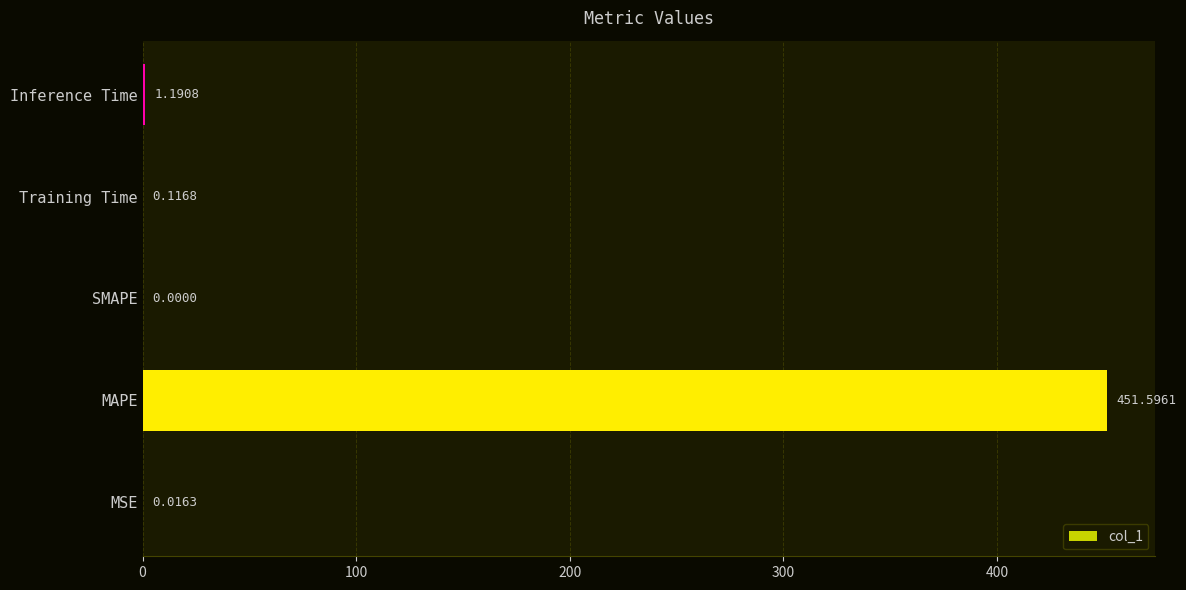

Where is the data nearest to the value 225?

Inference Time